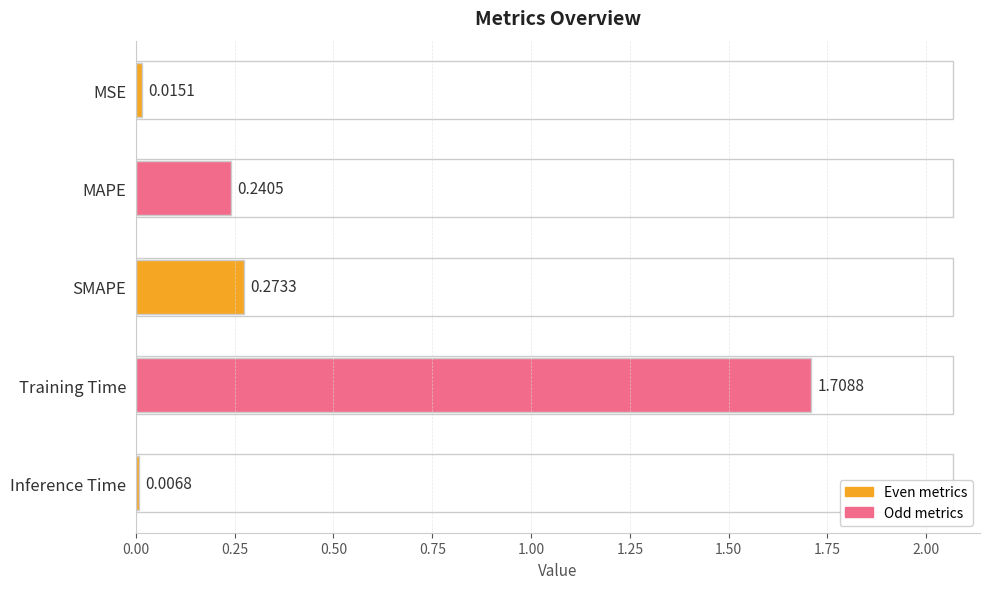

List the labels in order of value, largest first.

Training Time, SMAPE, MAPE, MSE, Inference Time